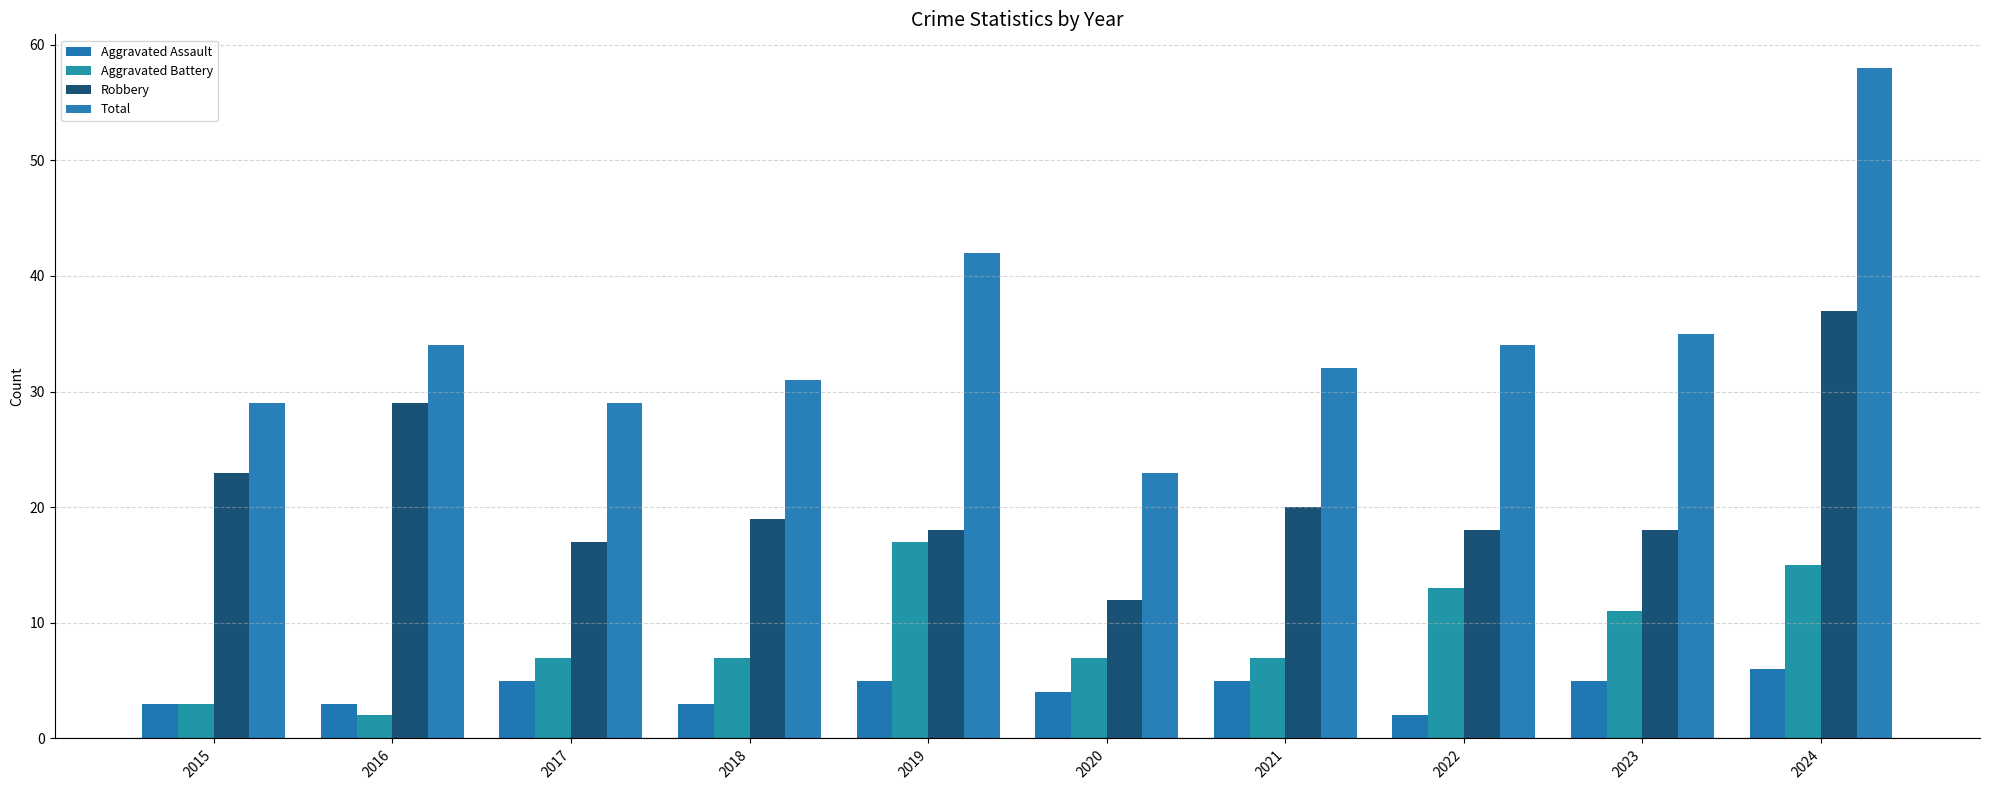

The value of Total at 2023 is 19. True or false?

False